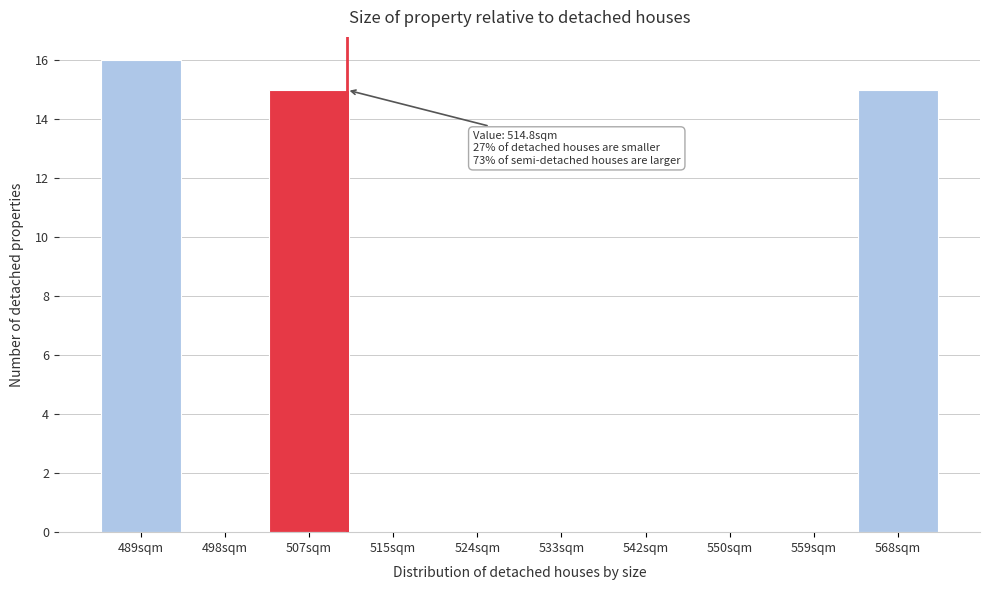

Reading left to right, list all the values displayed in this chart.

489sqm=16	498sqm=0	507sqm=15	515sqm=0	524sqm=0	533sqm=0	542sqm=0	550sqm=0	559sqm=0	568sqm=15